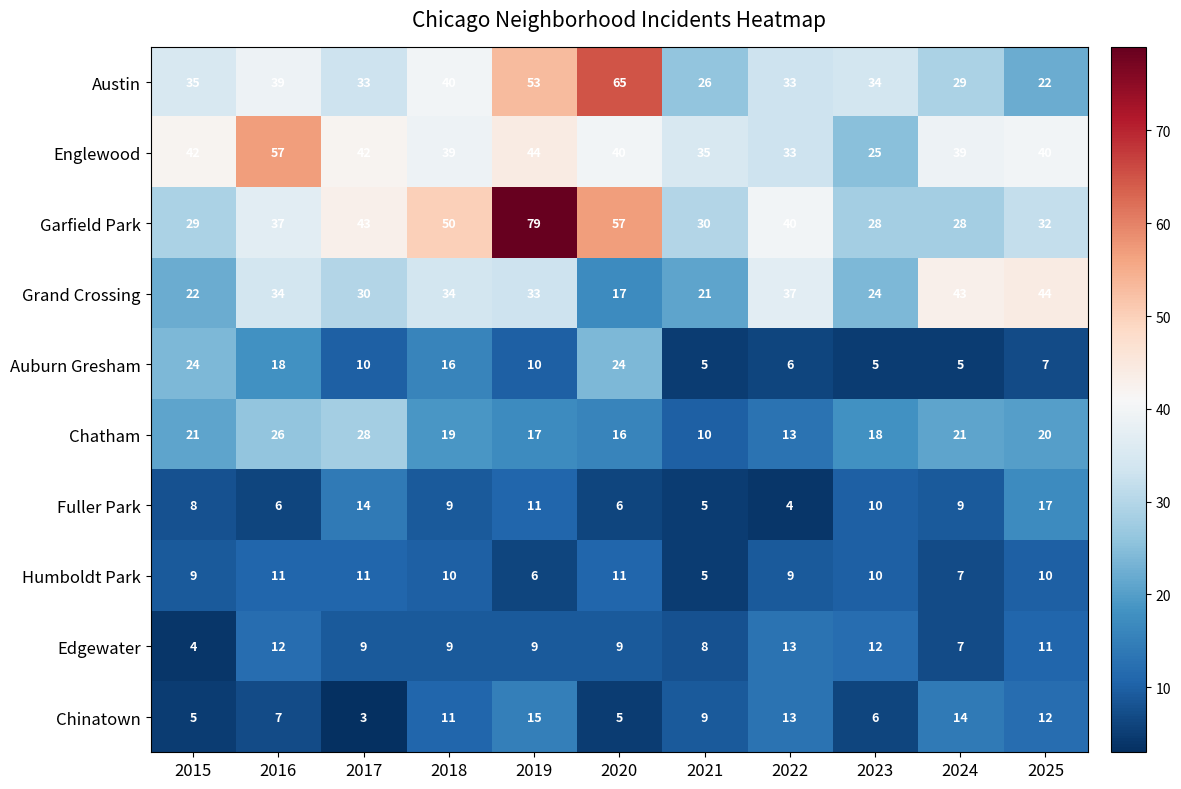

Count the number of data series in this chart.

10